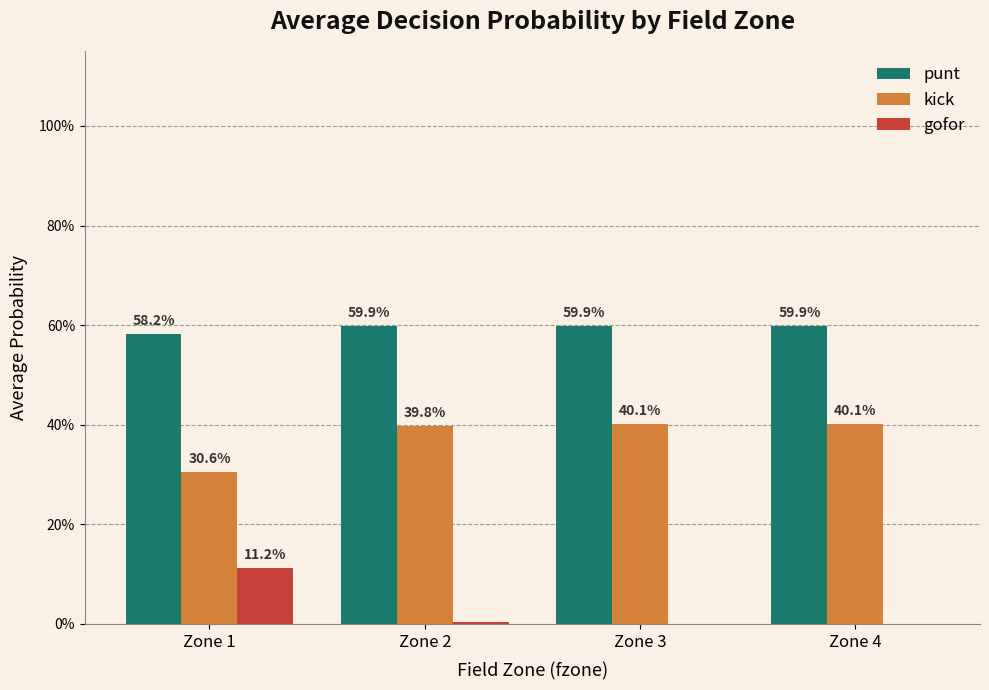

What is the highest value of the gofor series?

0.1